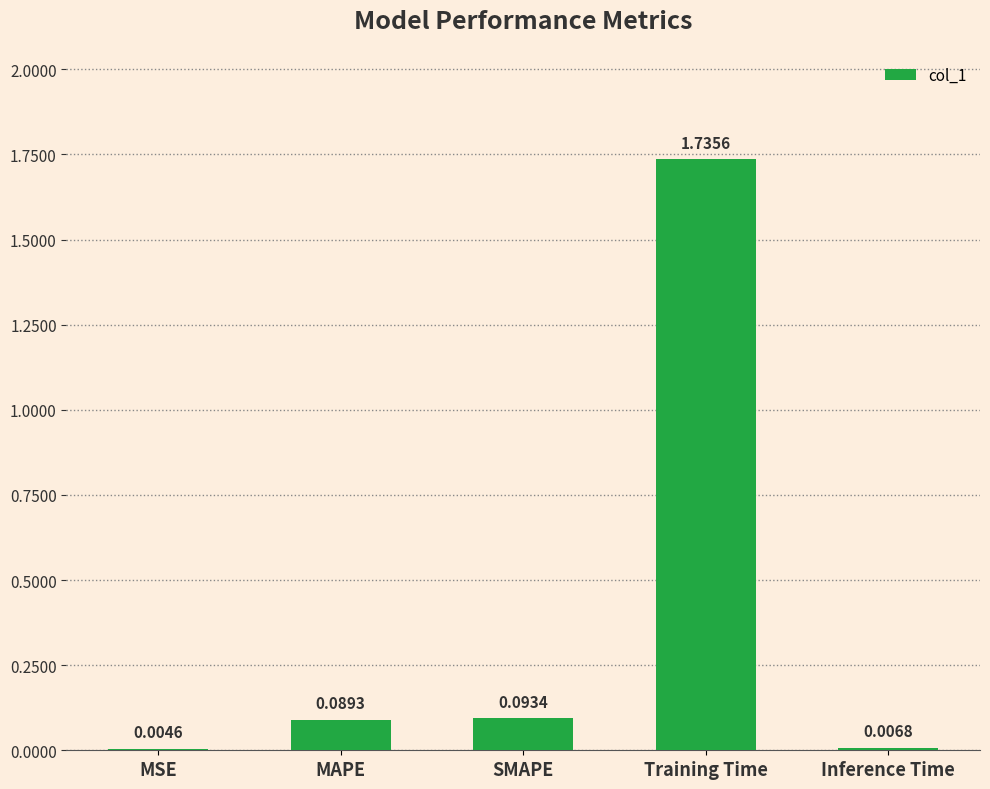

What is the change in value from MSE to Training Time?

+1.7